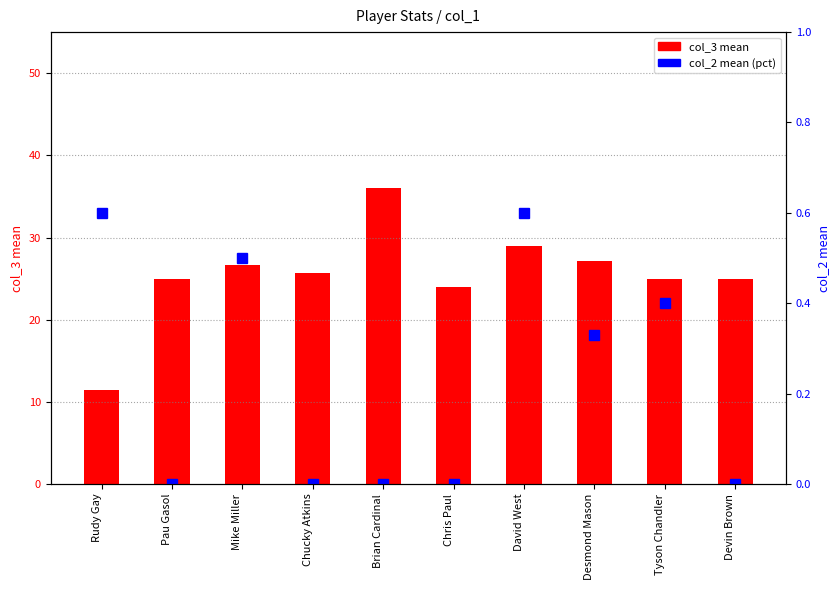

Between Pau Gasol and David West, which is larger?

David West